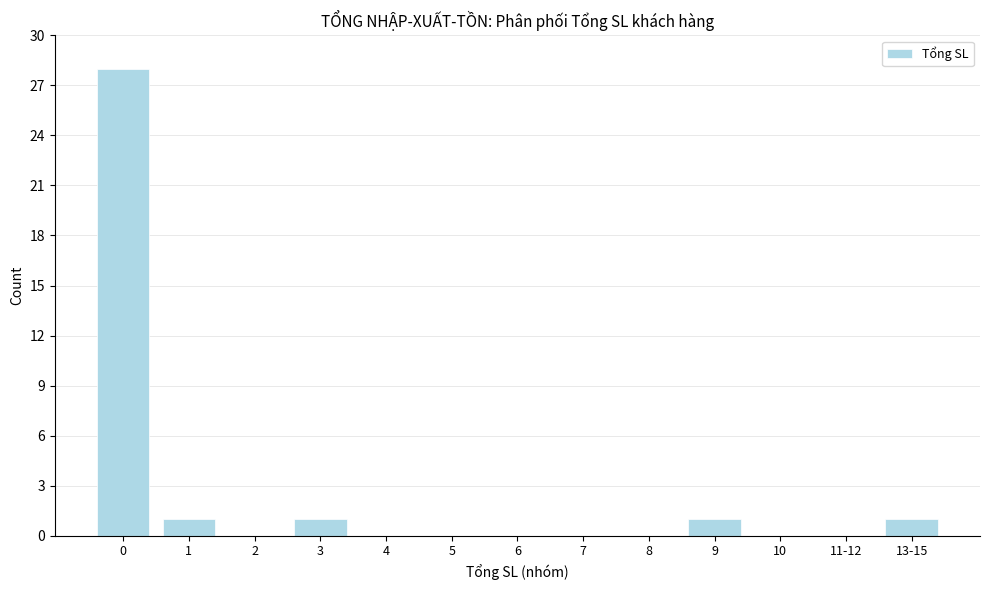

Reading left to right, extract all data points from this chart.

0=28	1=1	2=0	3=1	4=0	5=0	6=0	7=0	8=0	9=1	10=0	11-12=0	13-15=1